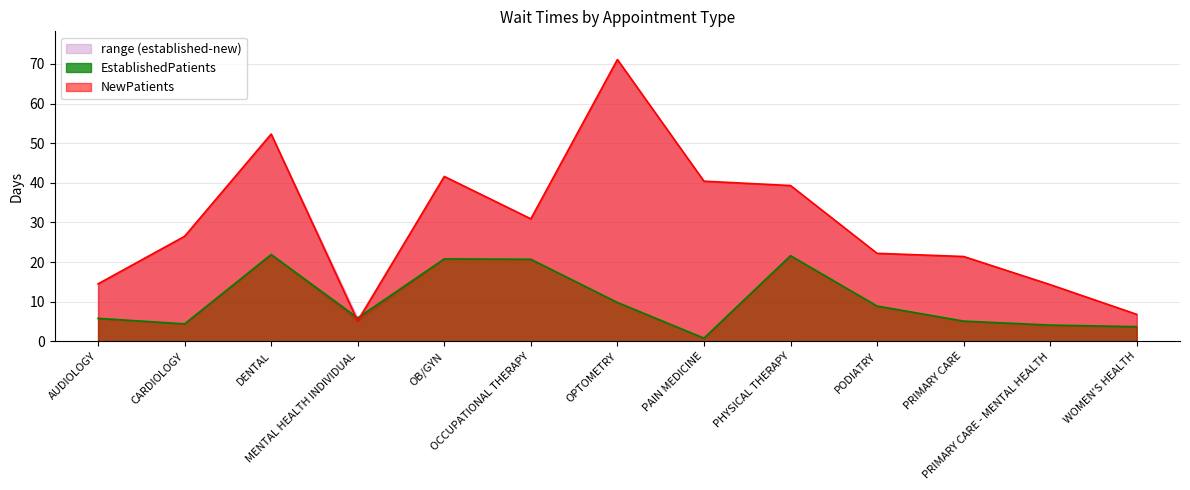

Between DENTAL and PHYSICAL THERAPY, which series saw the biggest shift?

NewPatients